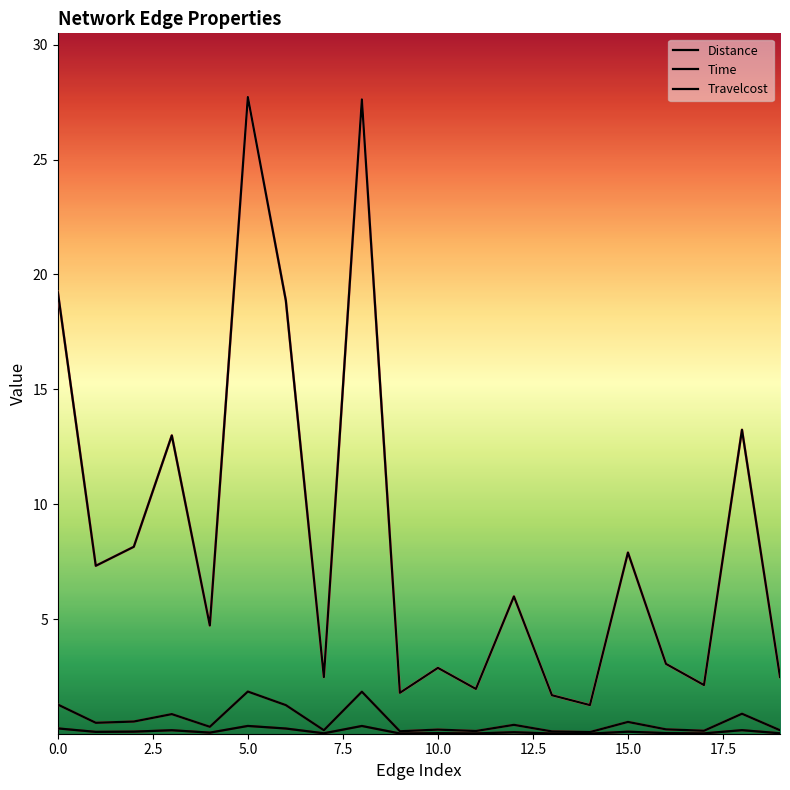

Does the chart have visible grid lines?

No